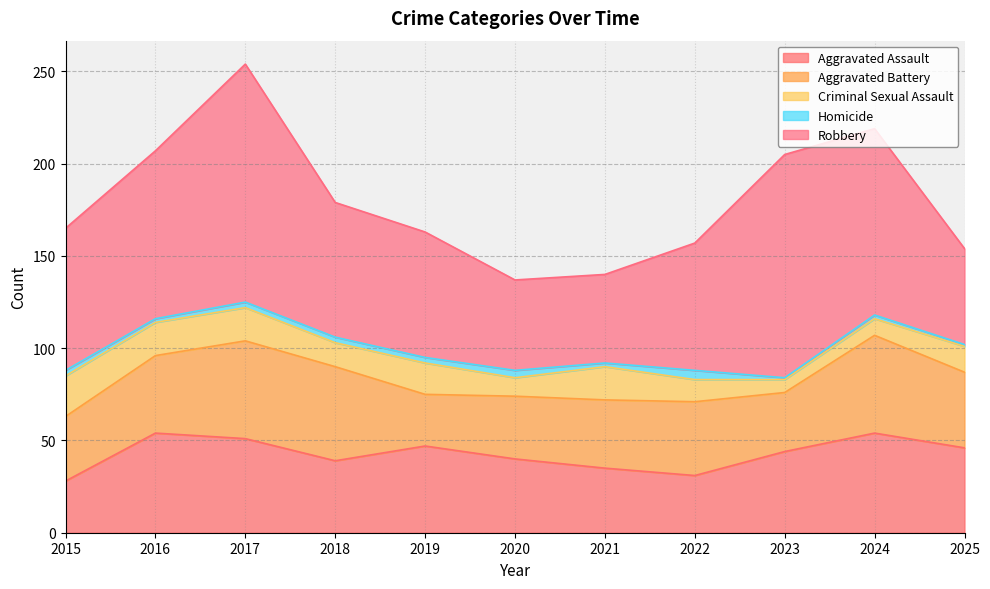

What is the difference between the second highest and minimum values in the Criminal Sexual Assault series?

11